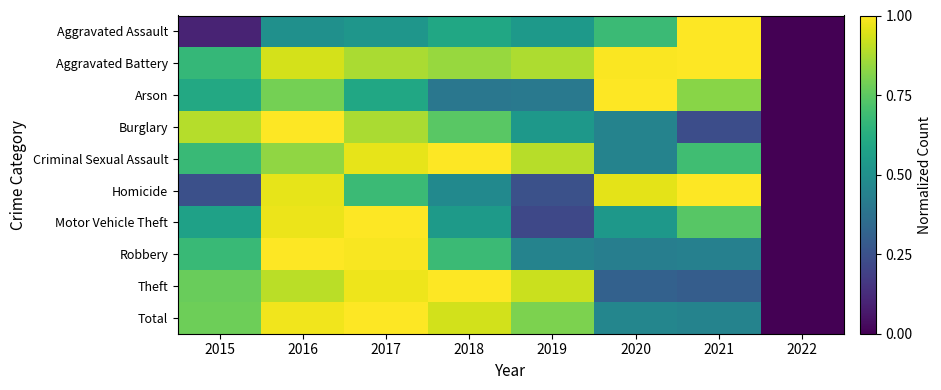

At how many categories does at least one series exceed 0?

7